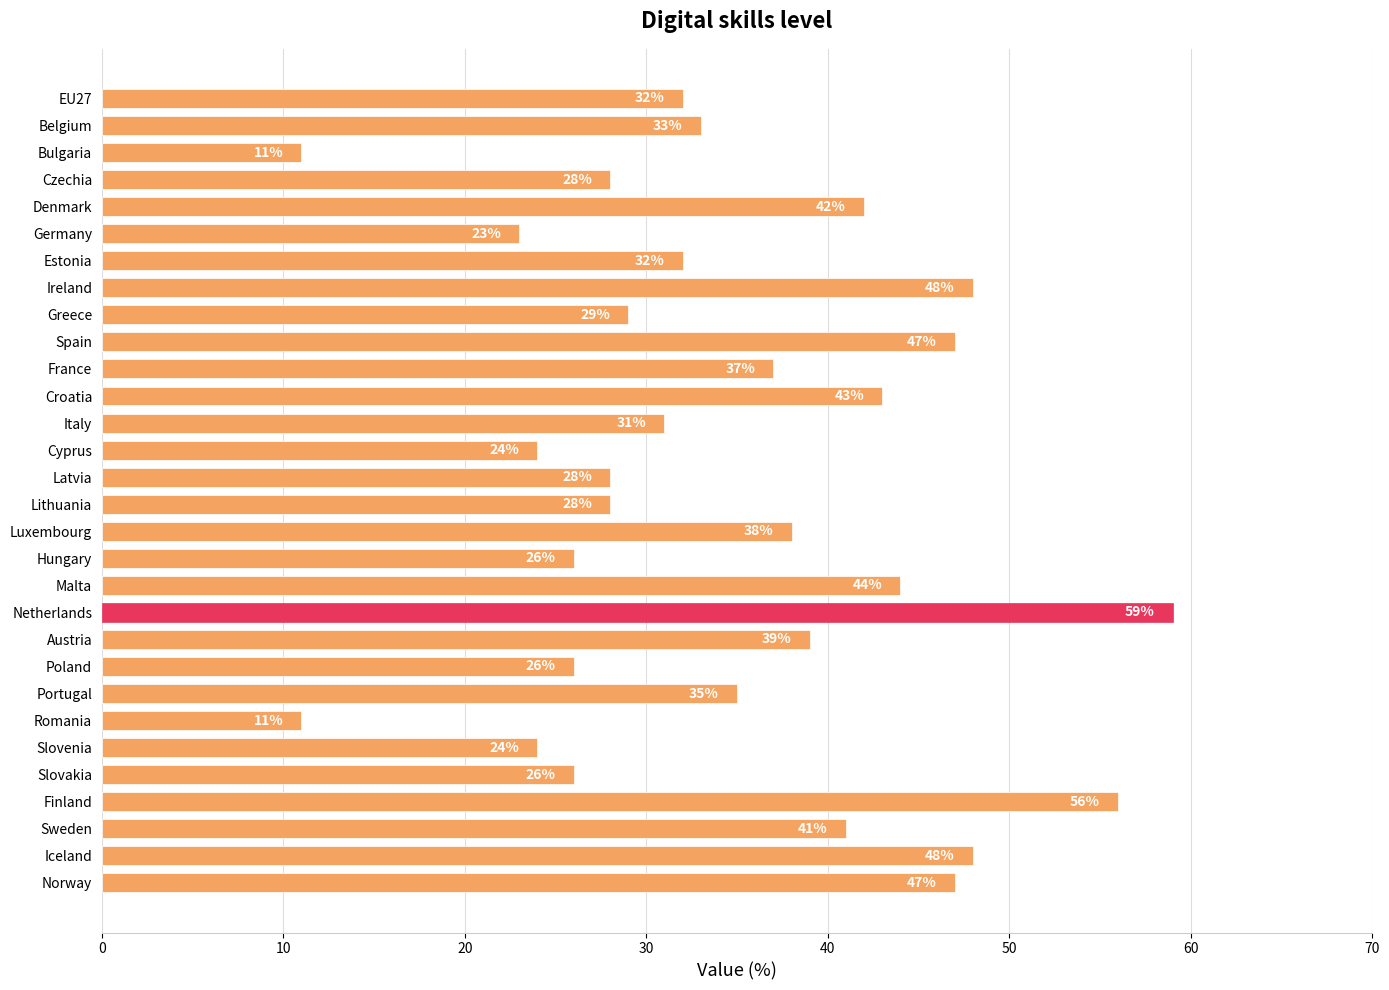

What is the average value?

35